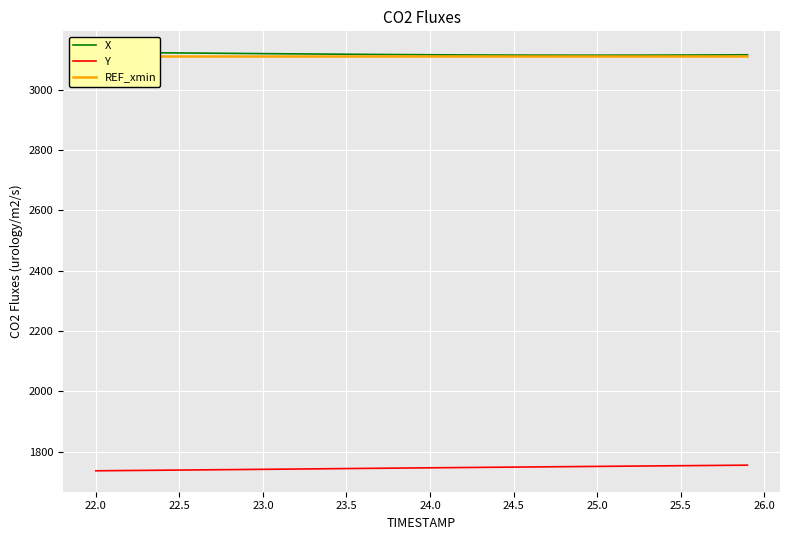

What is the minimum value for Y?

1736.1